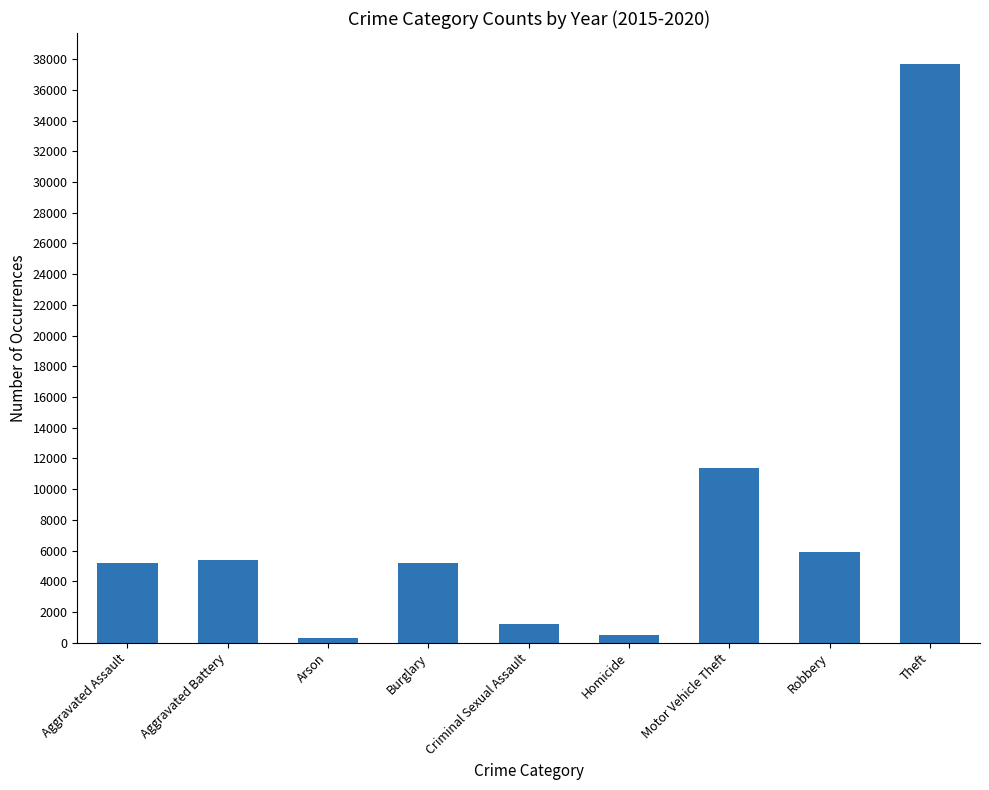

Where is the data nearest to the value 19003?

Motor Vehicle Theft